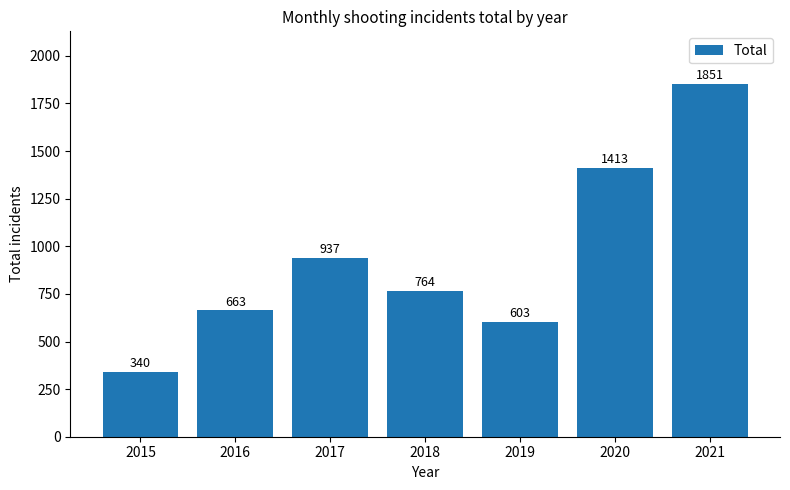

List the labels in order of value, smallest first.

2015, 2019, 2016, 2018, 2017, 2020, 2021